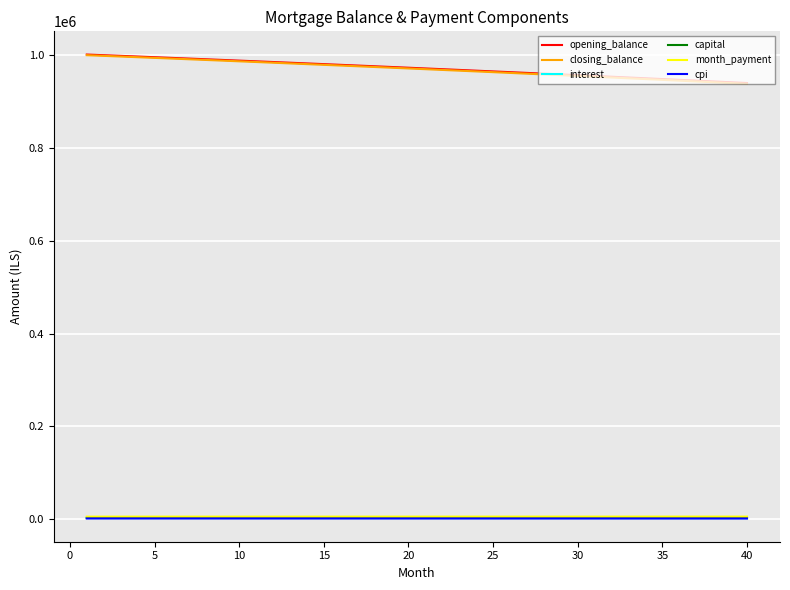

True or false: capital and closing_balance intersect in this chart.

False